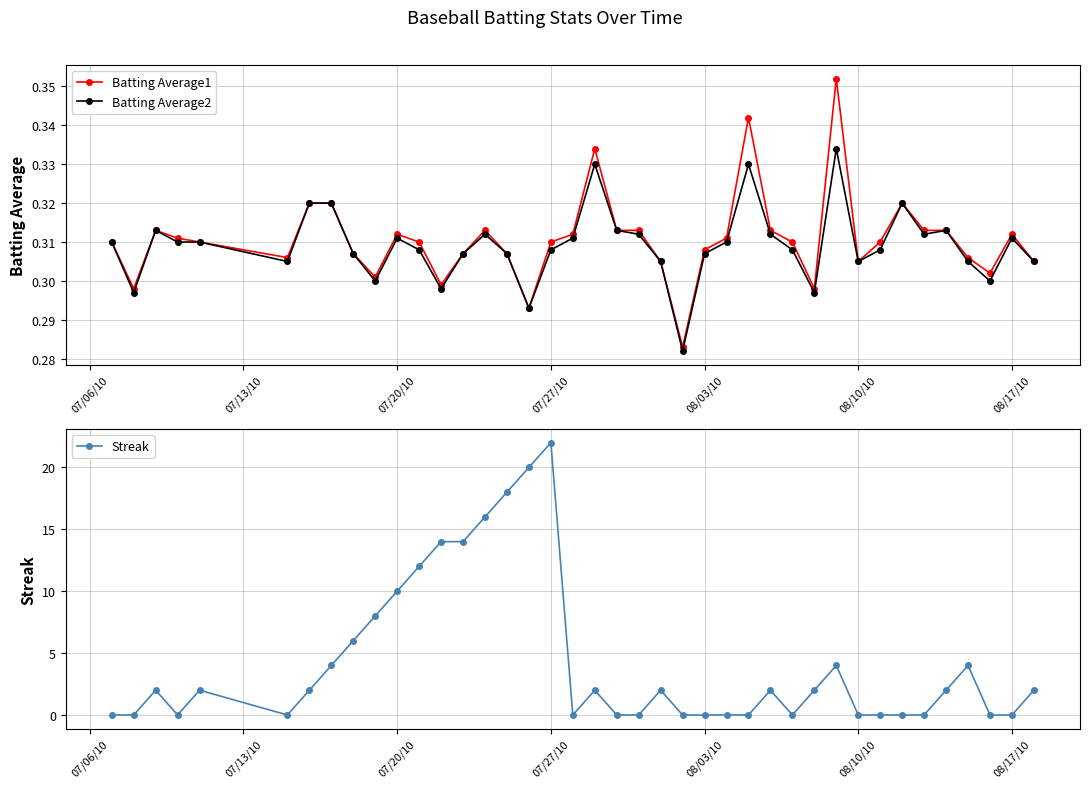

What is the greatest value displayed?

22.0